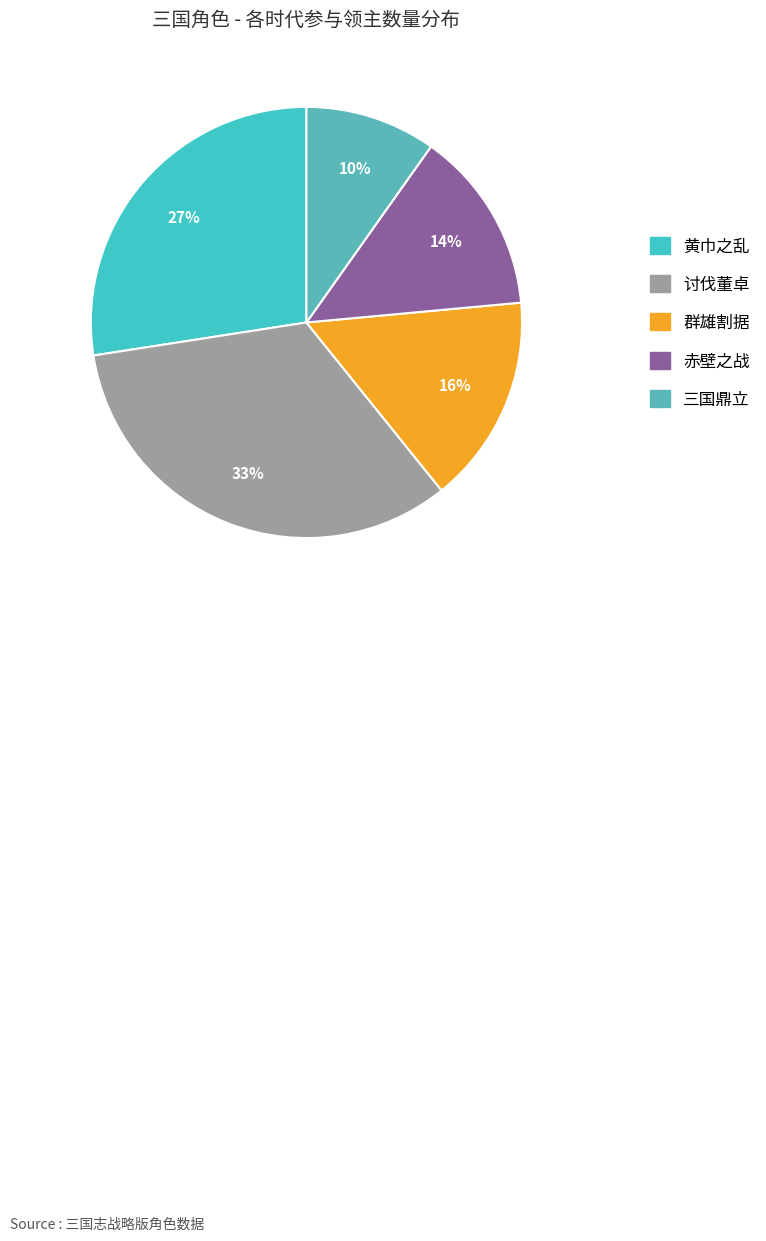

Count the number of slices in the pie.

5